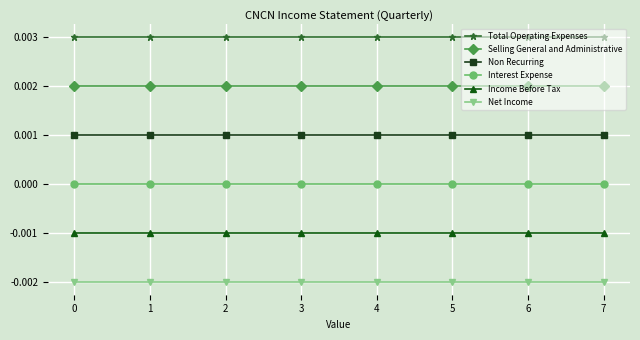

The Net Income series shows -0.0 at 6. True or false?

True